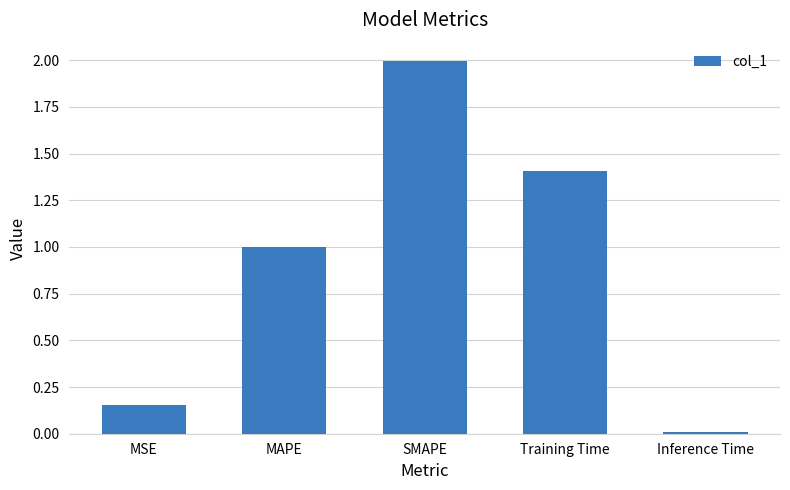

What is the average value?

0.9